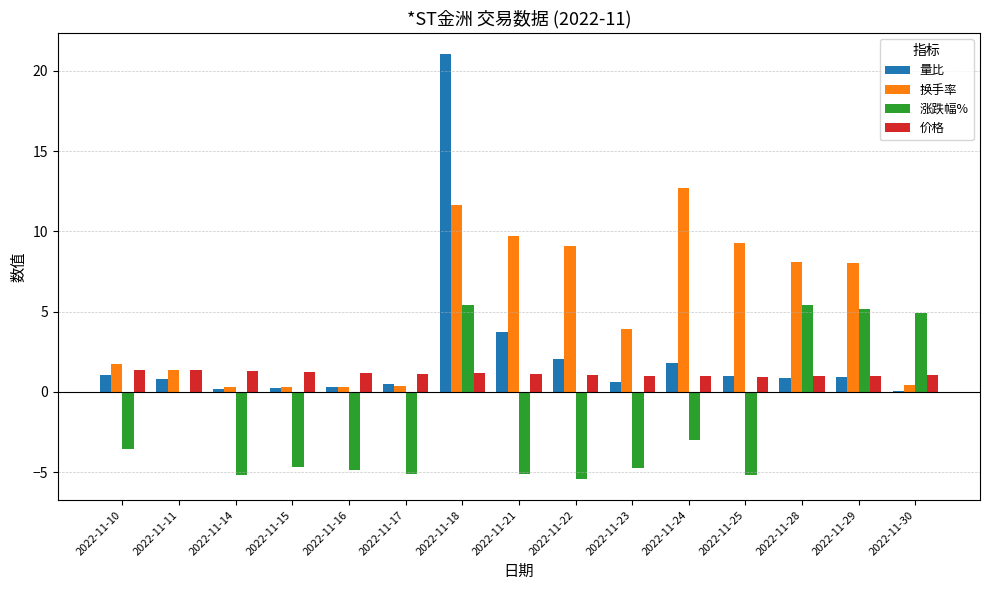

What is the sum of the 涨跌幅% values at 2022-11-18 and 2022-11-29?

10.6